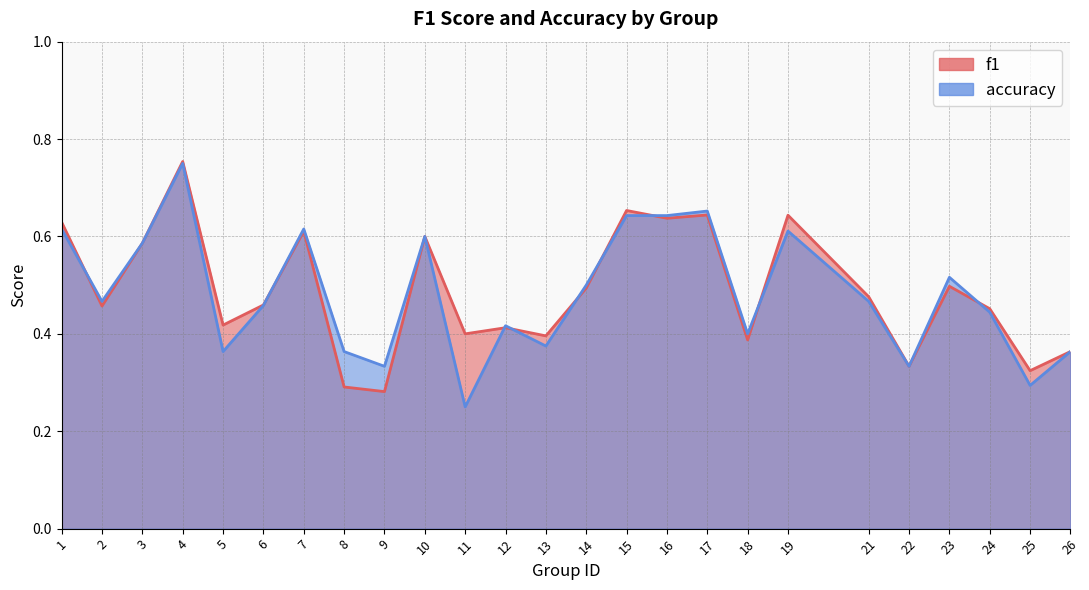

How many categories are shown in the chart?

25